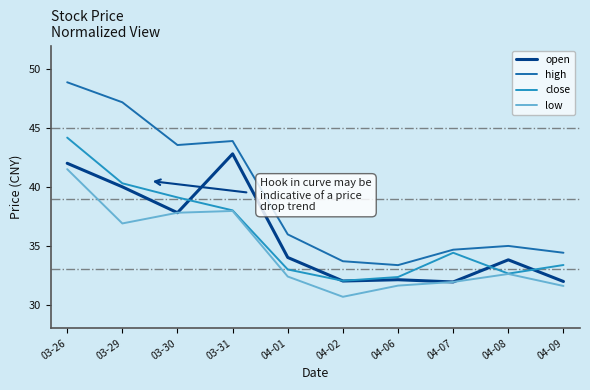

At which label is high closest to 41?

03-30